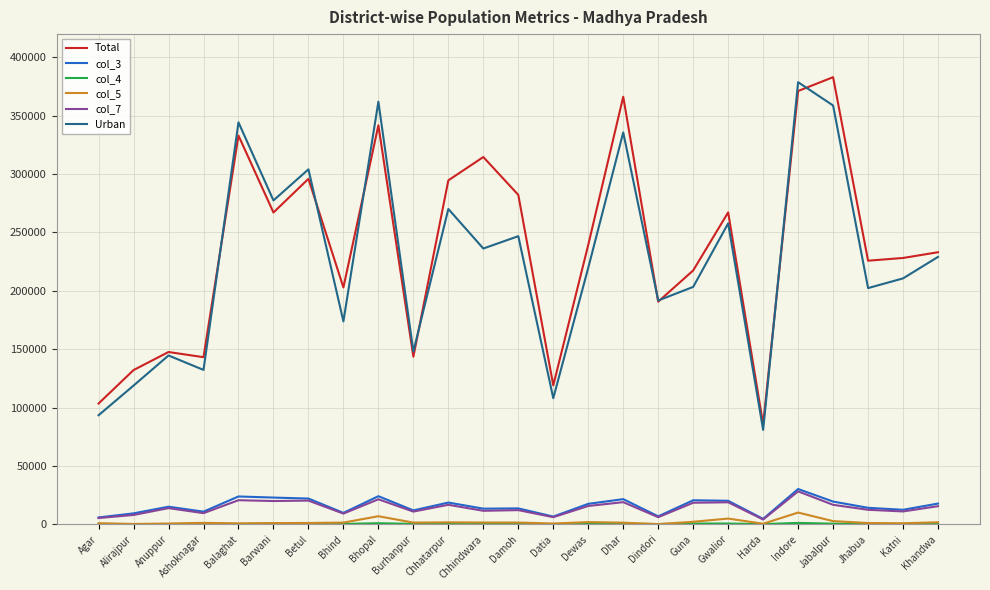

Is the value of Total at Bhopal greater than the value of Urban at Ashoknagar?

Yes